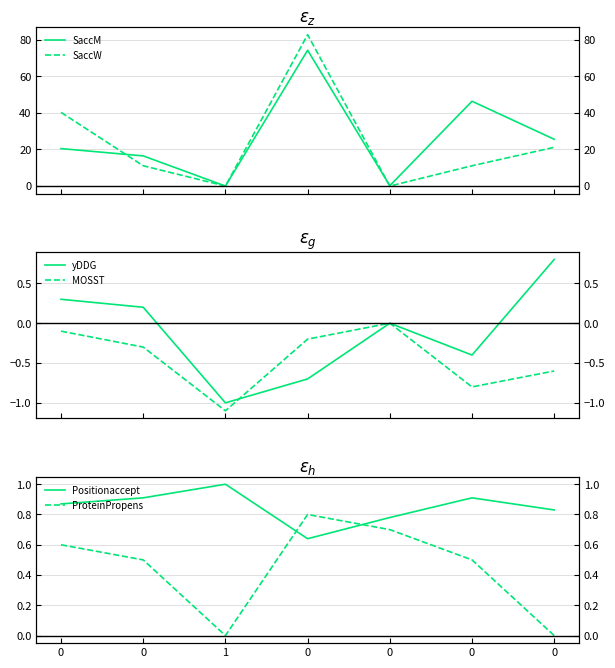

What is the difference between the second highest and minimum values in the SaccW series?

40.3